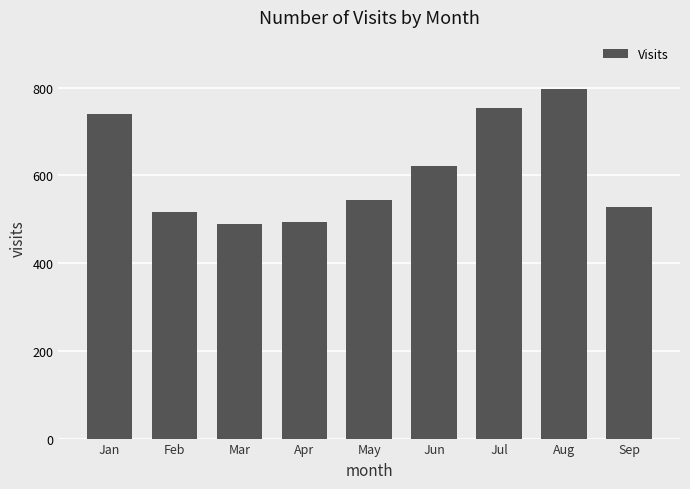

What is the greatest value displayed?

796